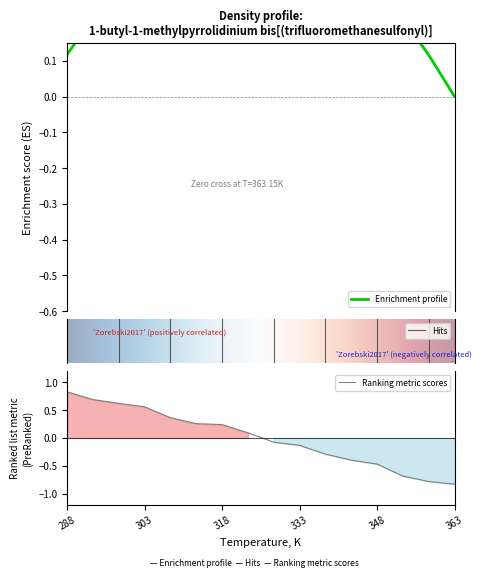

Rank the categories by value from lowest to highest.

363.15, 358.15, 353.15, 348.15, 343.14, 338.15, 333.15, 328.15, 323.15, 318.15, 313.15, 308.15, 303.15, 298.15, 293.15, 288.15